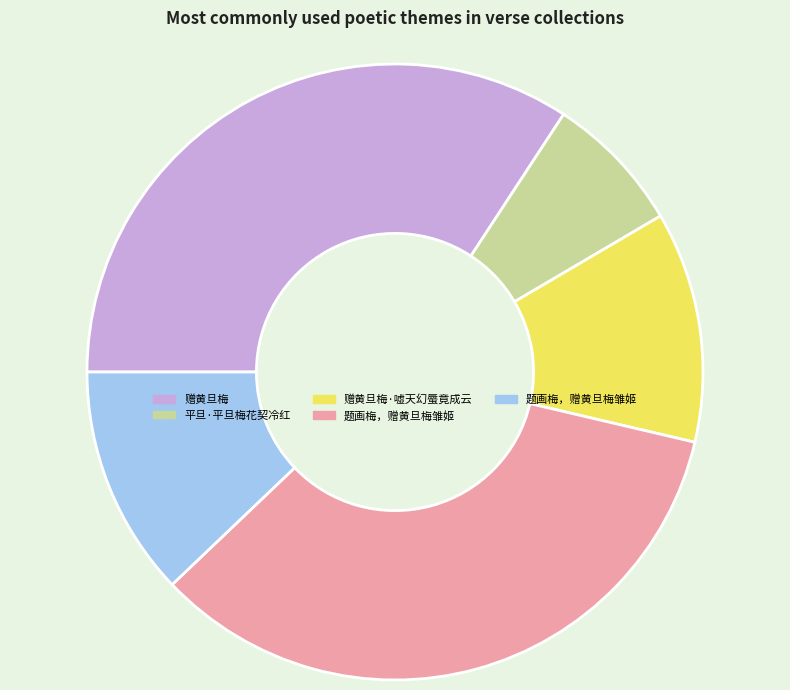

Is there a majority slice in this chart?

No